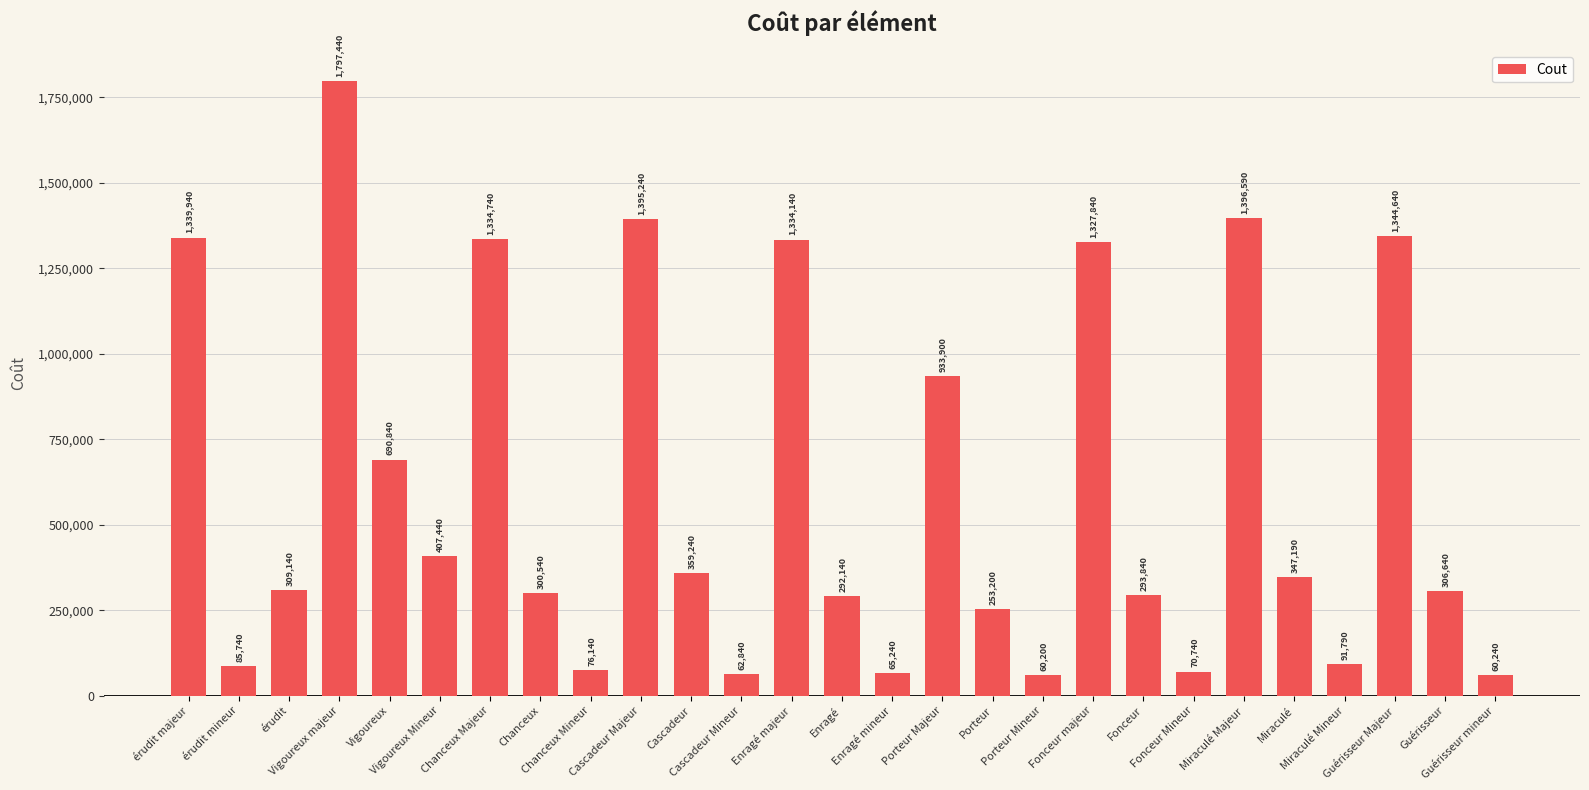

What is the sum of the values at Guérisseur Majeur and Chanceux Majeur?

2679380